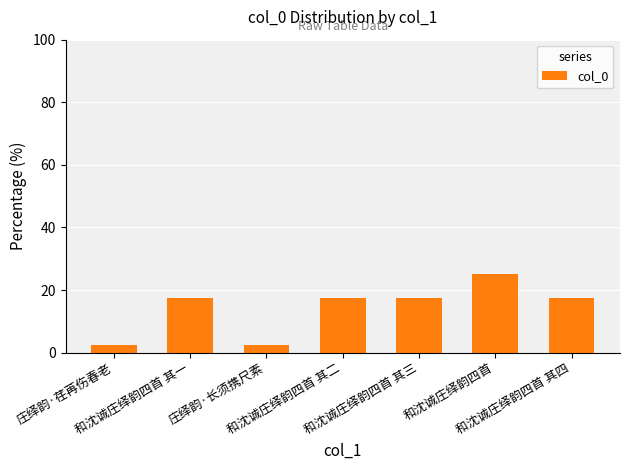

What is the smallest value displayed?

2.4